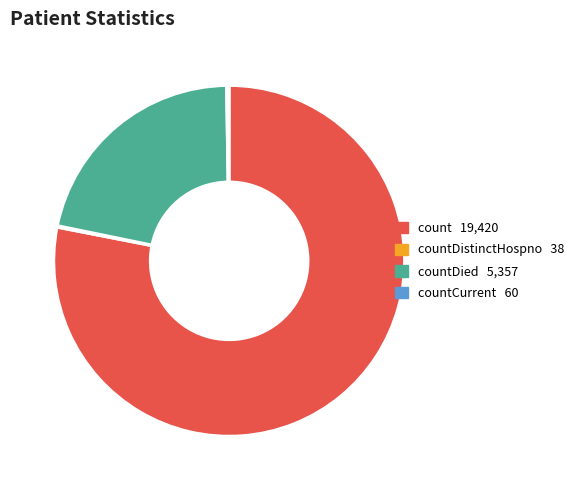

Does any single category account for the majority?

Yes